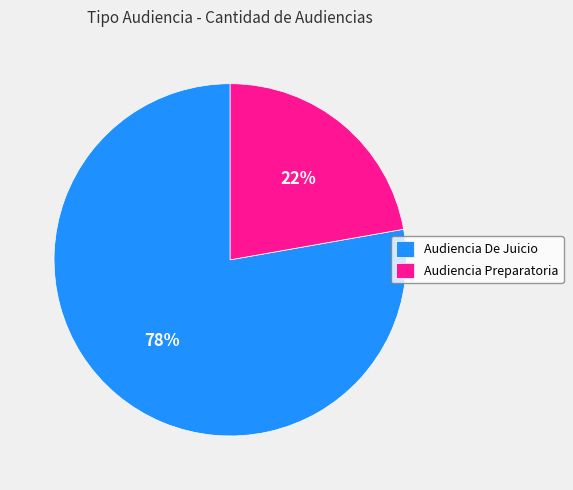

Rank the categories by value from lowest to highest.

Audiencia Preparatoria, Audiencia De Juicio